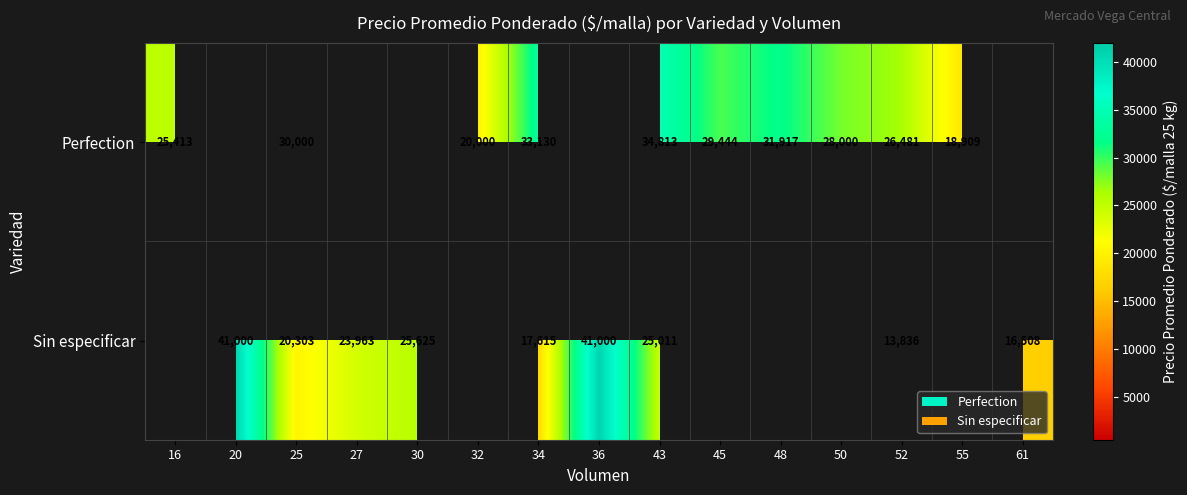

How many data points does each series have?

15